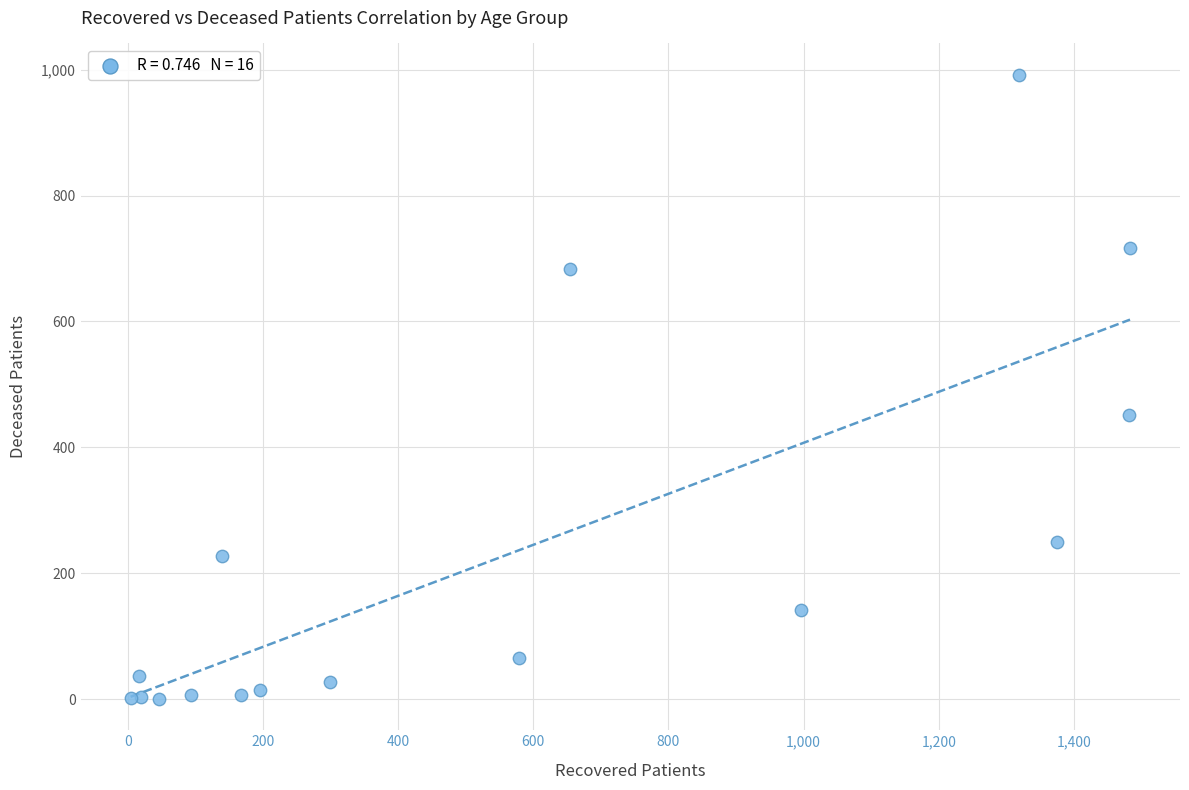

What Y value in the scatter plot is closest to 496?

452